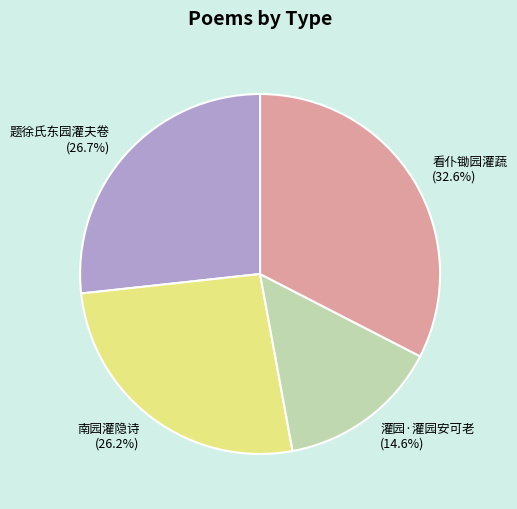

What is the largest slice in the pie chart?

看仆锄园灌蔬